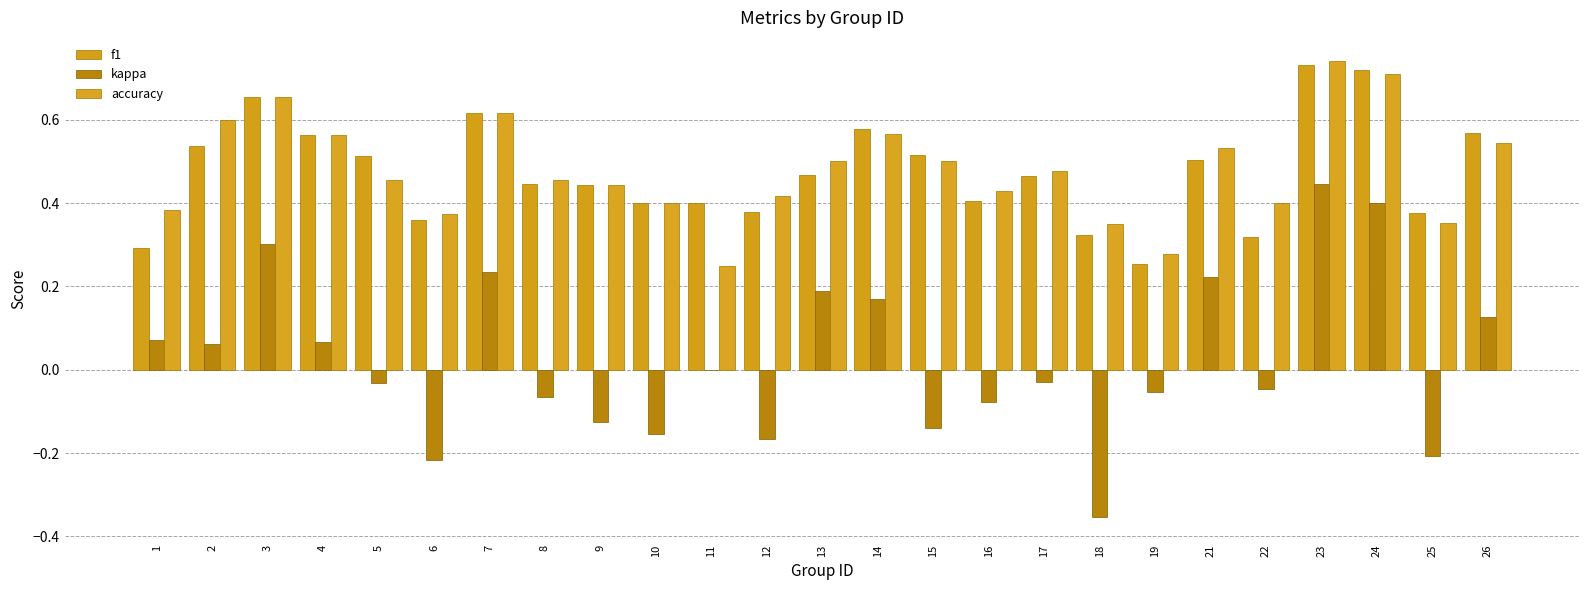

Which category has the lowest value across all series?

18